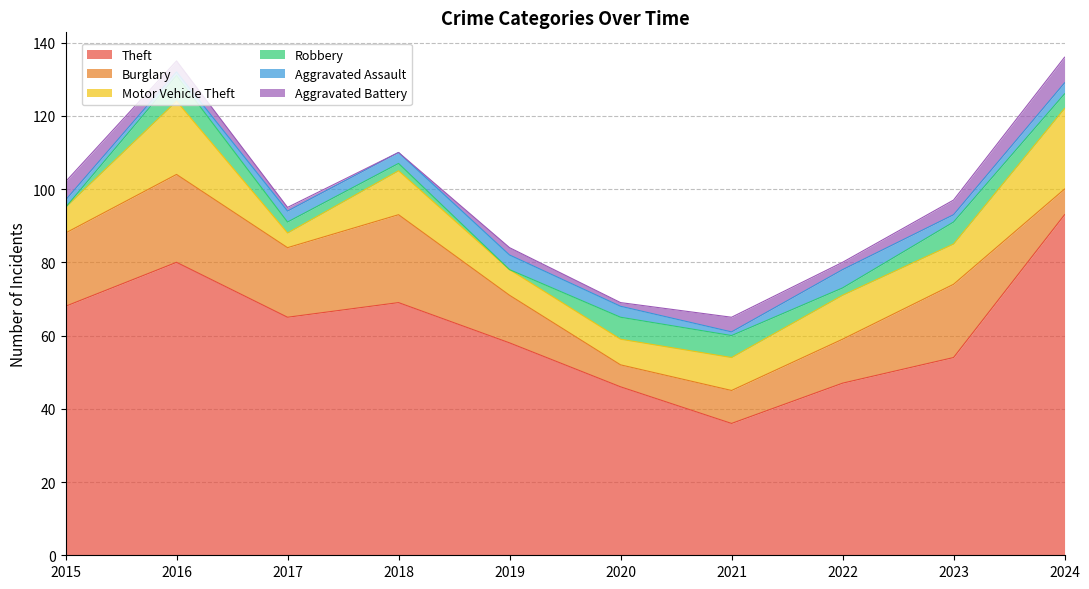

Reading left to right, what are all the values shown in this chart?

Theft: 2015=68	2016=80	2017=65	2018=69	2019=58	2020=46	2021=36	2022=47	2023=54	2024=93
Burglary: 2015=20	2016=24	2017=19	2018=24	2019=13	2020=6	2021=9	2022=12	2023=20	2024=7
Motor Vehicle Theft: 2015=7	2016=20	2017=4	2018=12	2019=7	2020=7	2021=9	2022=12	2023=11	2024=22
Robbery: 2015=0	2016=7	2017=3	2018=2	2019=0	2020=6	2021=6	2022=2	2023=6	2024=4
Aggravated Assault: 2015=2	2016=1	2017=3	2018=3	2019=4	2020=3	2021=1	2022=5	2023=2	2024=3
Aggravated Battery: 2015=5	2016=3	2017=1	2018=0	2019=2	2020=1	2021=4	2022=2	2023=4	2024=7